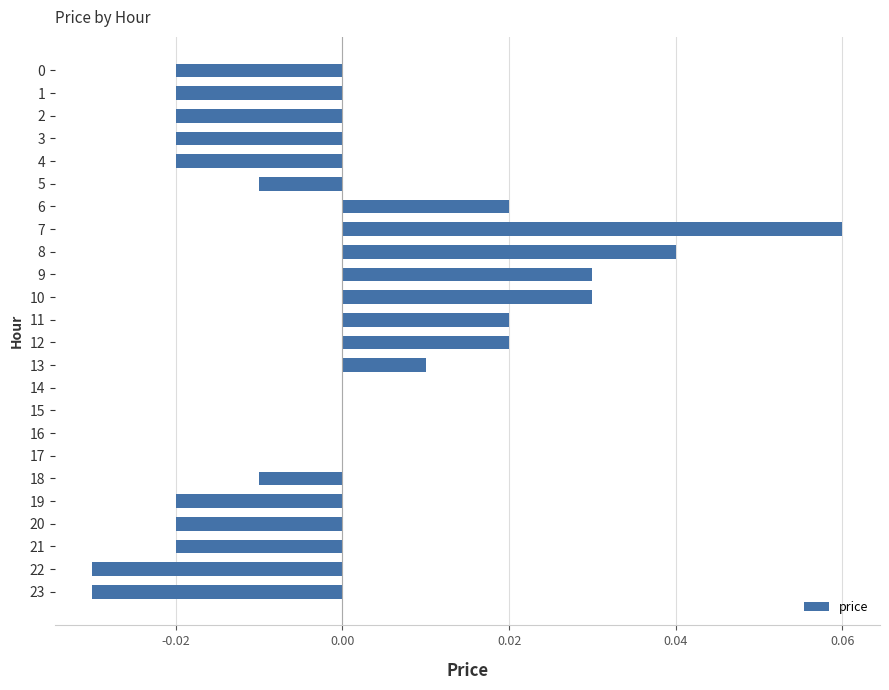

Is it true that the value at 15 is 0.0?

True